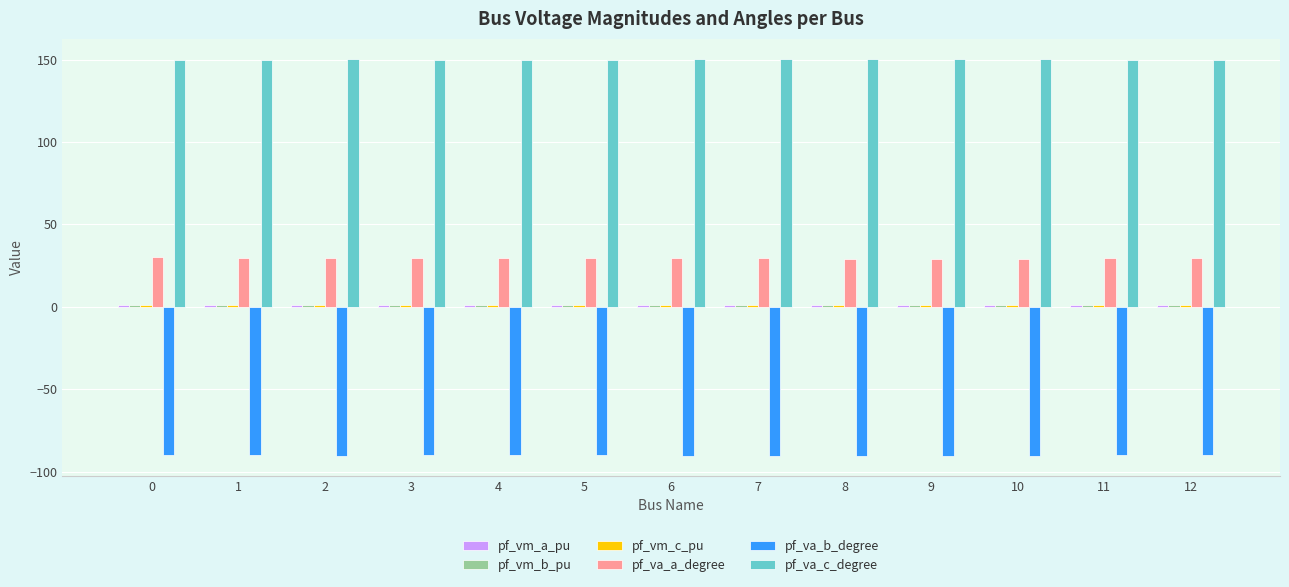

Which series has the largest total across all categories?

pf_va_c_degree